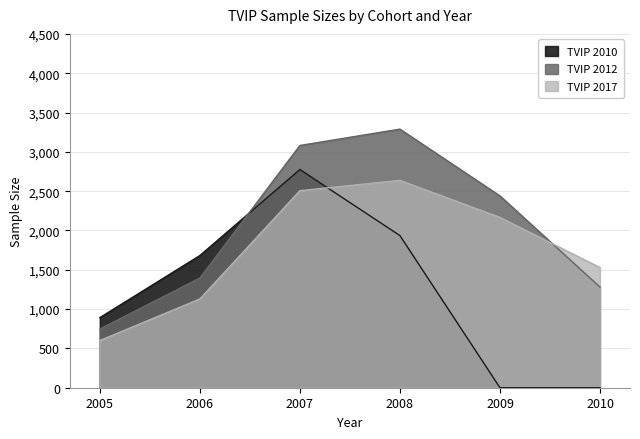

Read the TVIP 2017 value at 2009.

2166